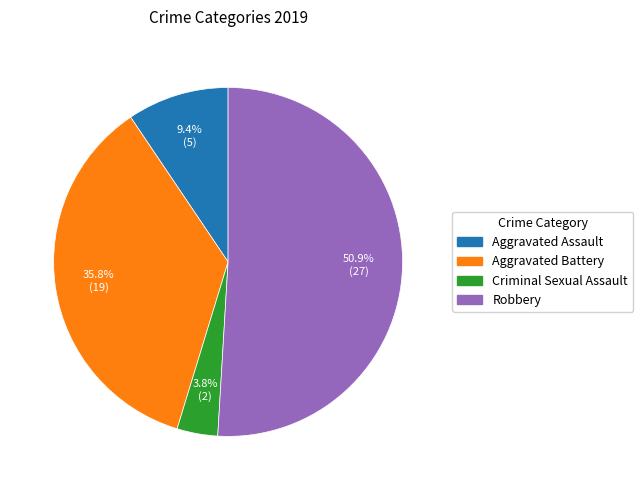

Is there a majority slice in this chart?

Yes